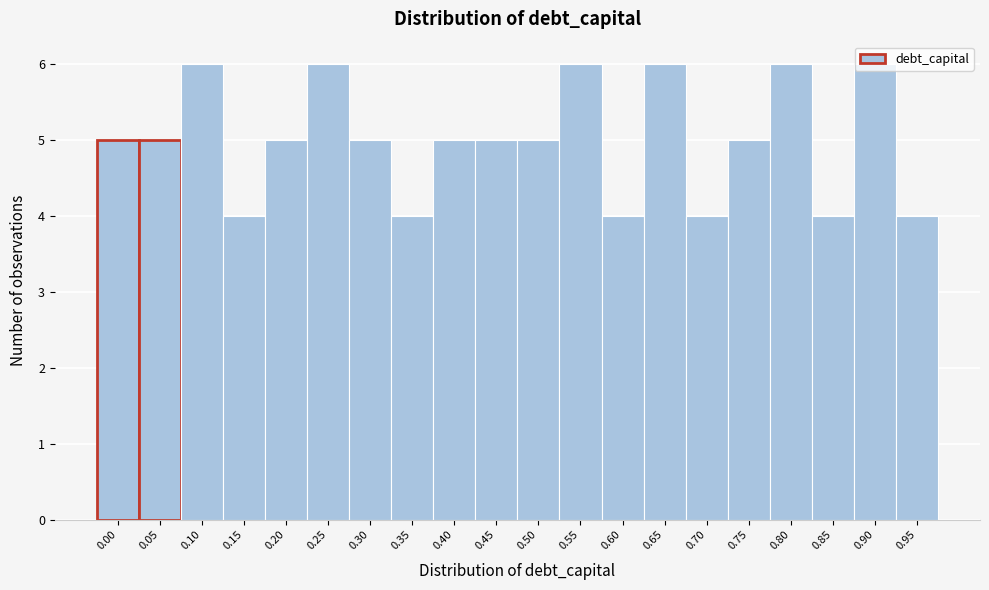

The value at 0.65 is 3. True or false?

False